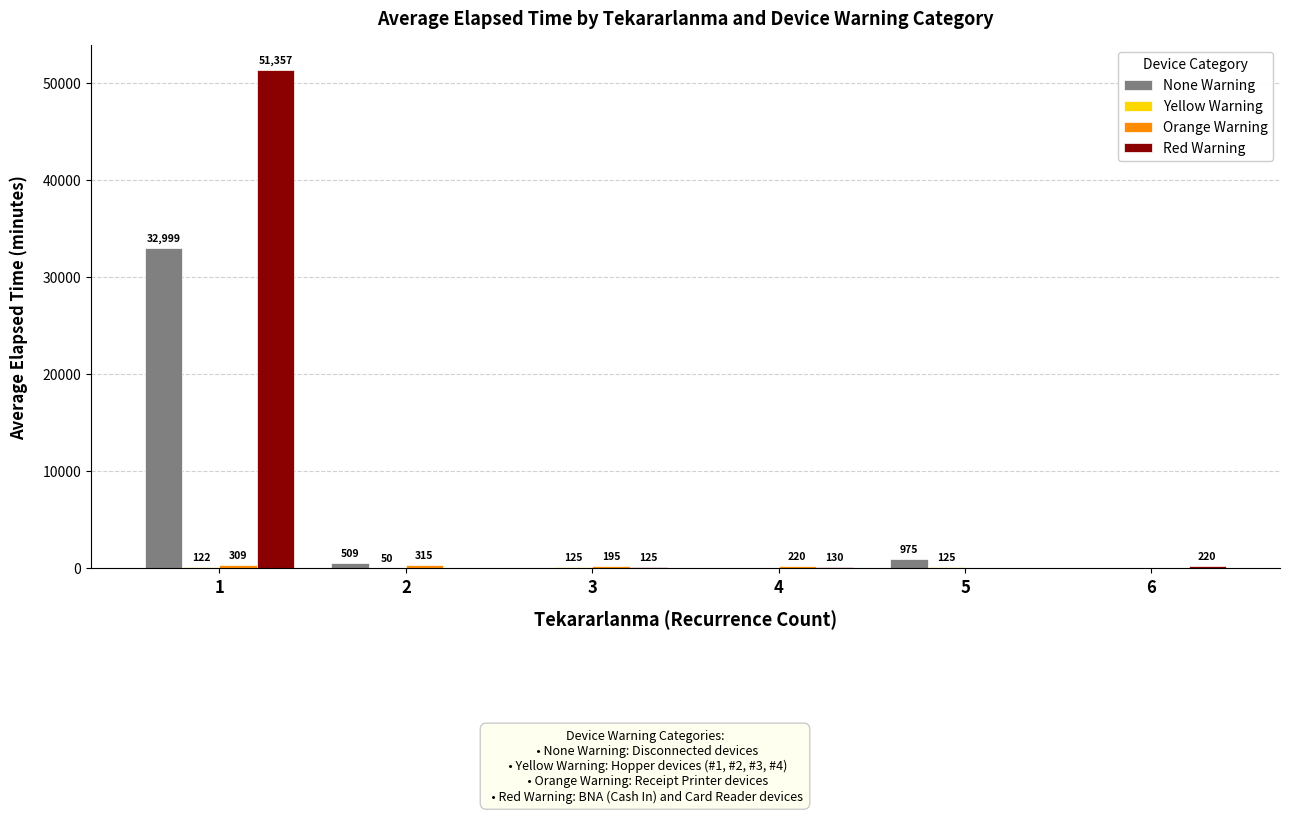

The value of None Warning at 1 is 32999.2. True or false?

True